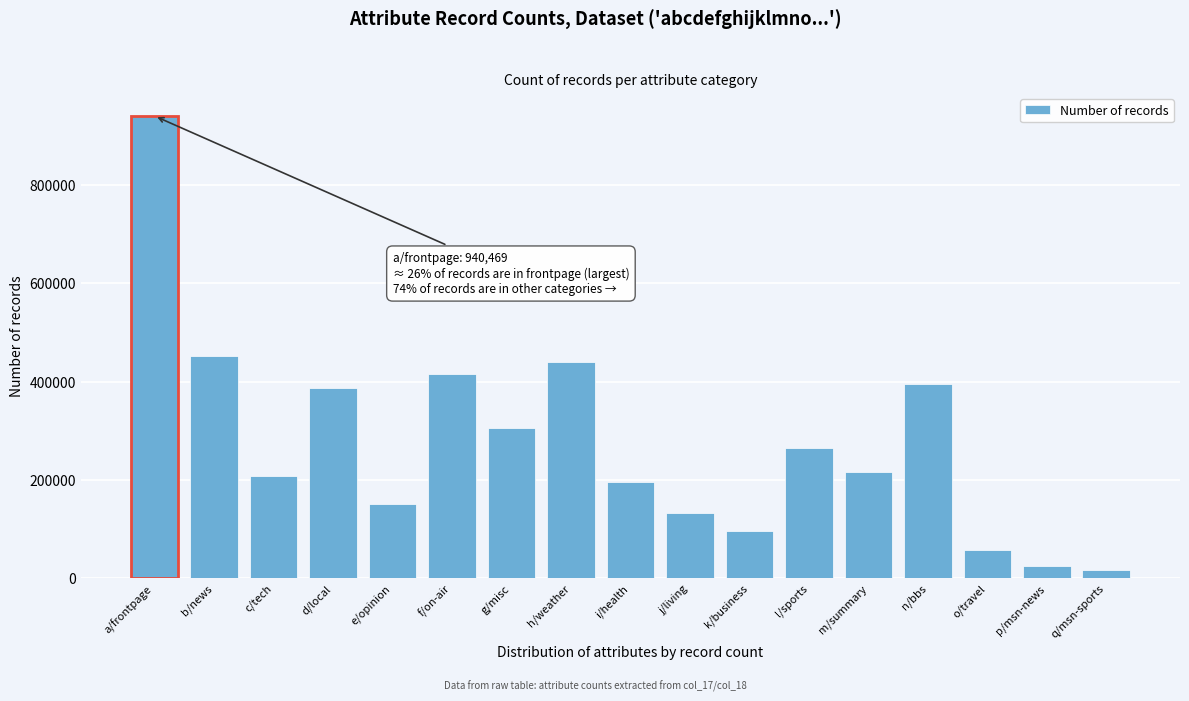

Reading right to left, transcribe all the data shown in this chart.

16972	25249	56576	395880	216125	264899	96817	131760	196614	439398	305615	414928	151409	386217	207479	452387	940469